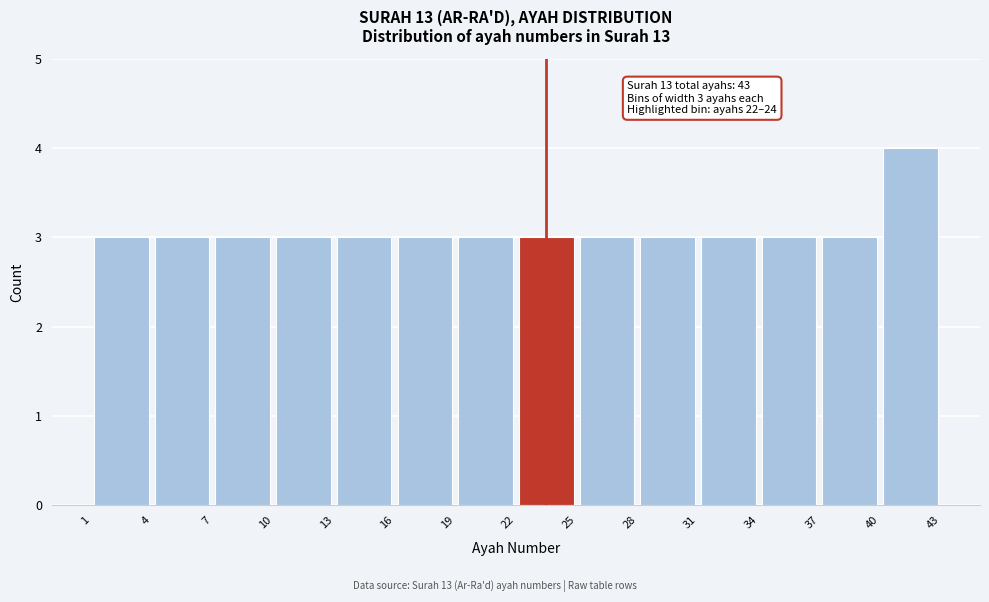

Over which range of the x-axis is the bar tallest?

40 to 43